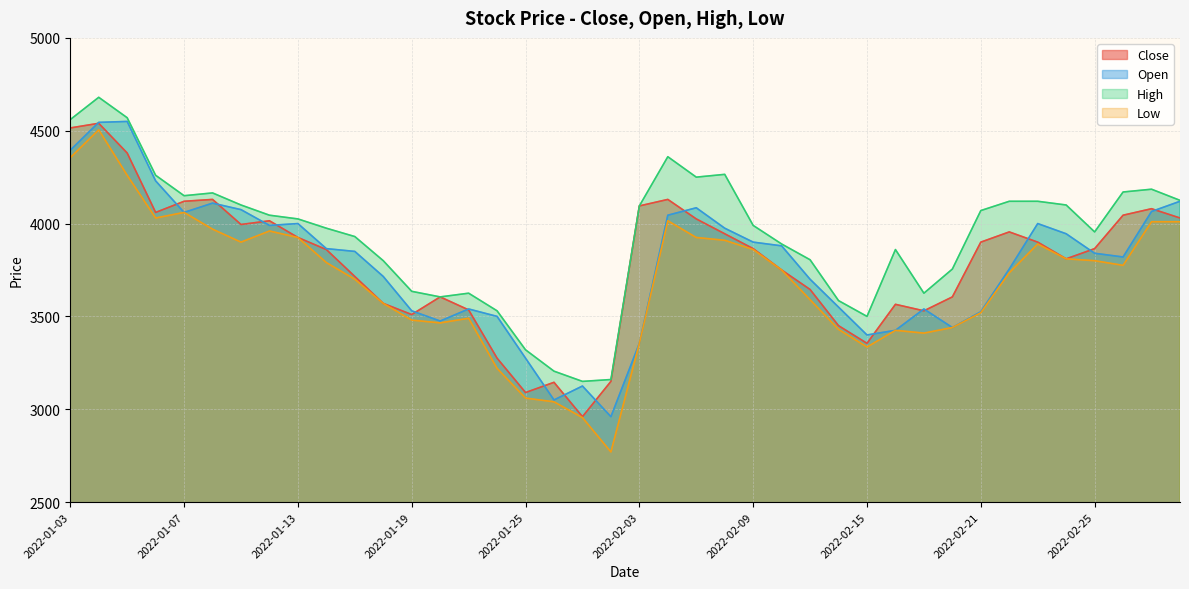

True or false: Close and Low cross at least once.

False